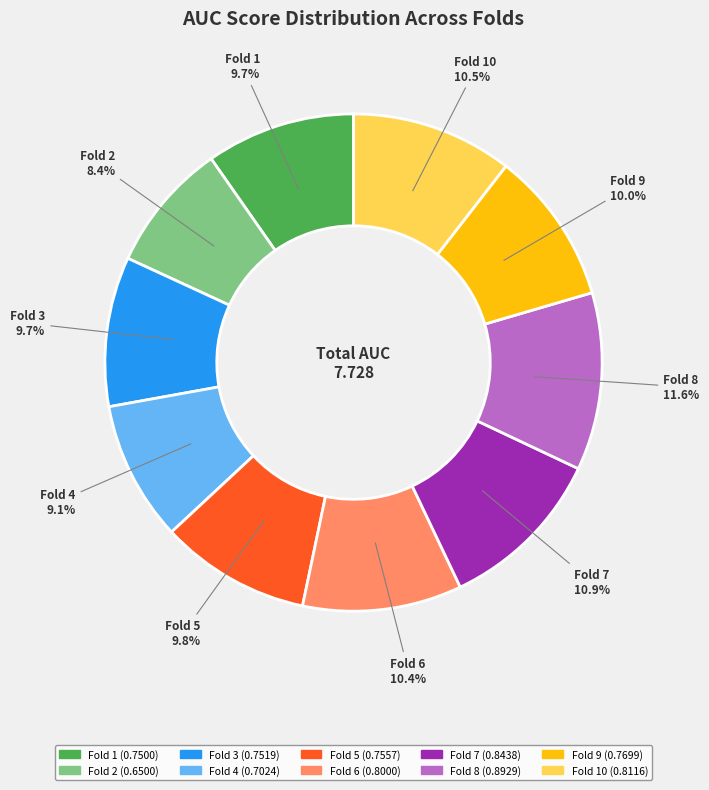

Is there a majority slice in this chart?

No